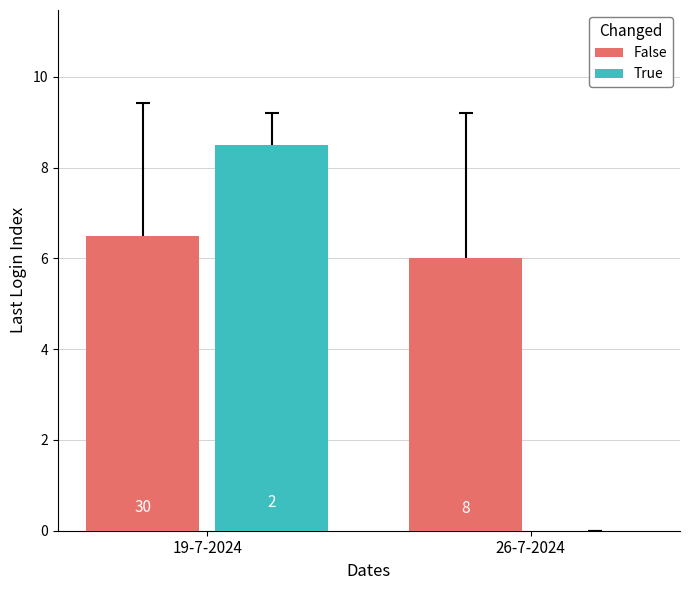

At which category does the chart reach its minimum across all series?

26-7-2024